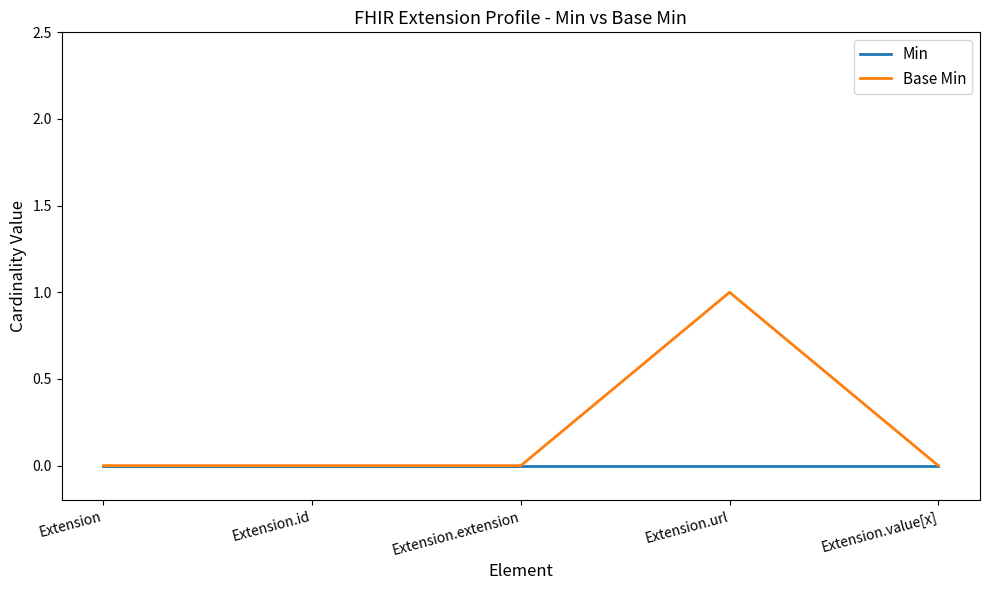

Which series has the largest total across all categories?

Base Min